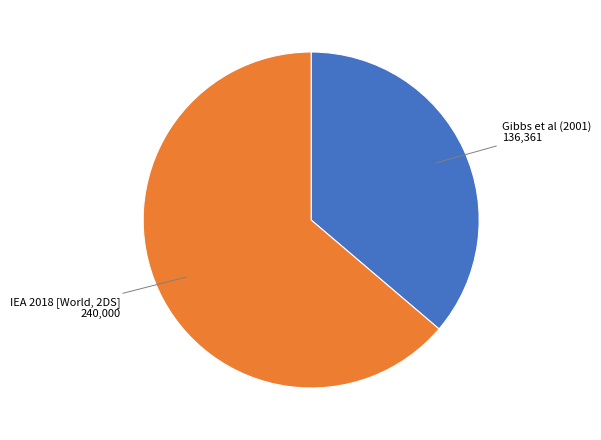

Is there a majority slice in this chart?

Yes